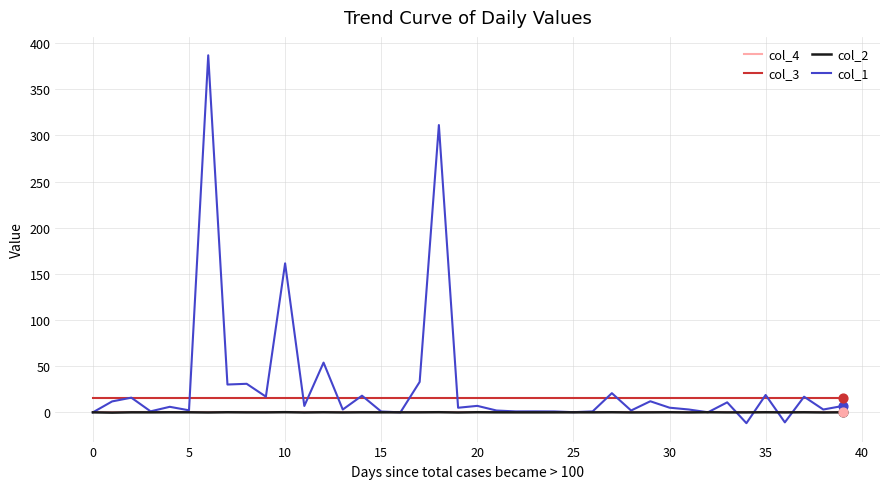

Which series has the largest range (max minus min)?

col_1